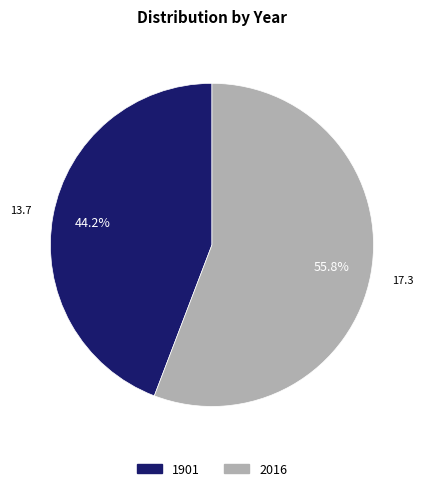

How many segments does this pie chart have?

2